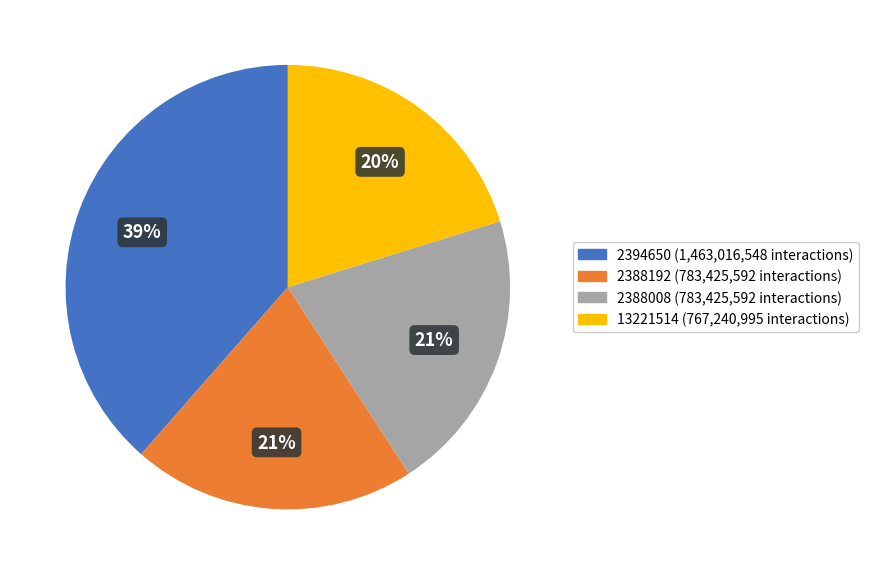

How many slices are in this pie chart?

4